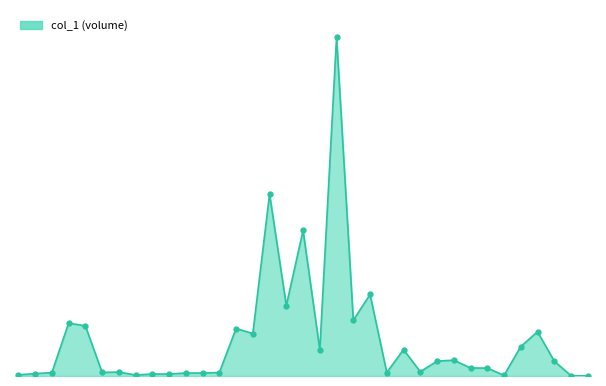

True or false: the data has more than 1 interior local peaks.

True